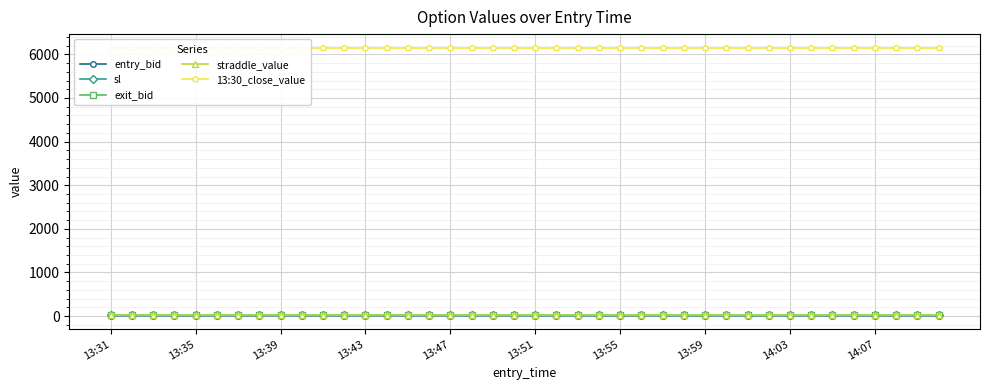

What is the difference between the maximum and minimum values in the sl series?

4.0